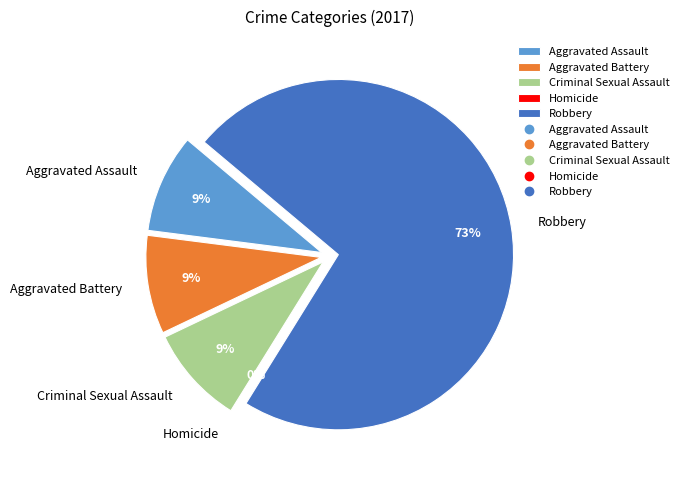

What percentage is the Aggravated Battery slice, to the nearest percent?

9%